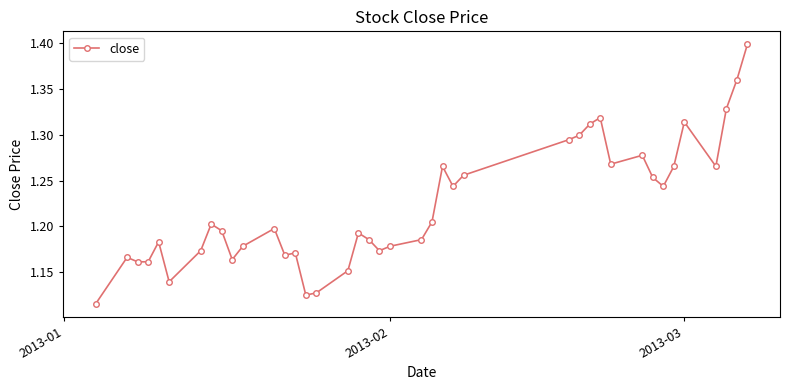

Count the values in the range 1 to 2.

40